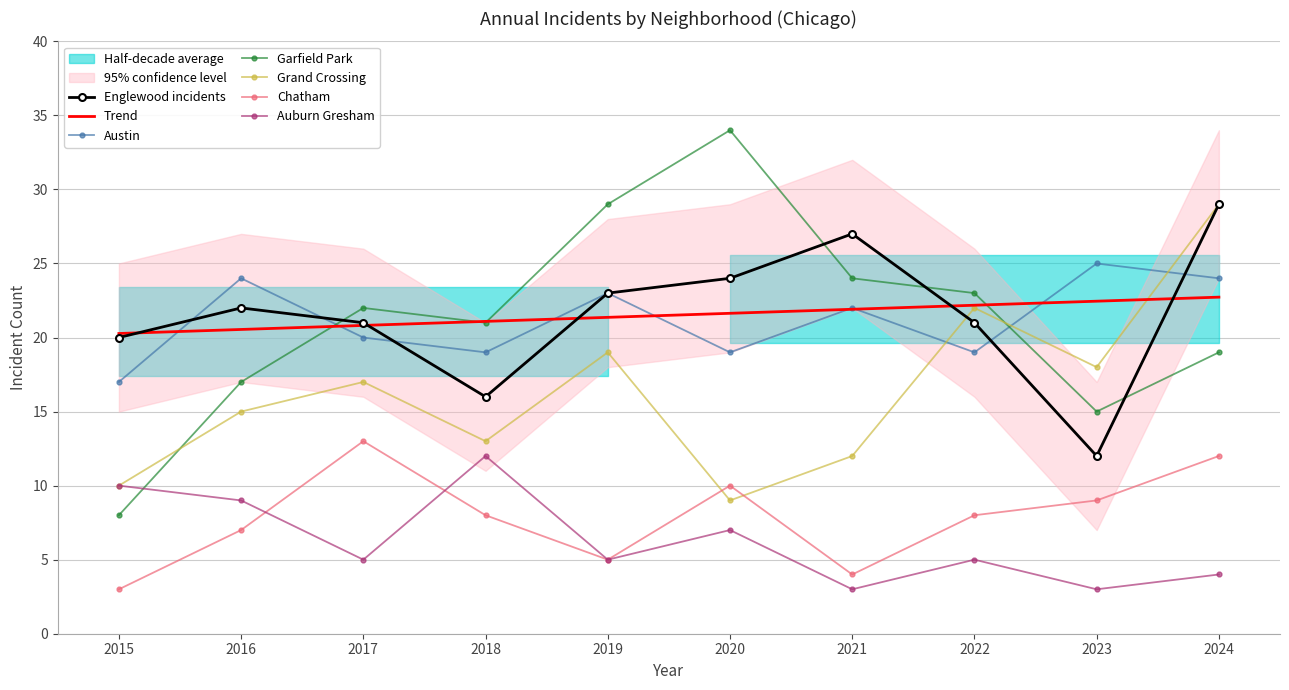

Which series has the largest total across all categories?

Englewood